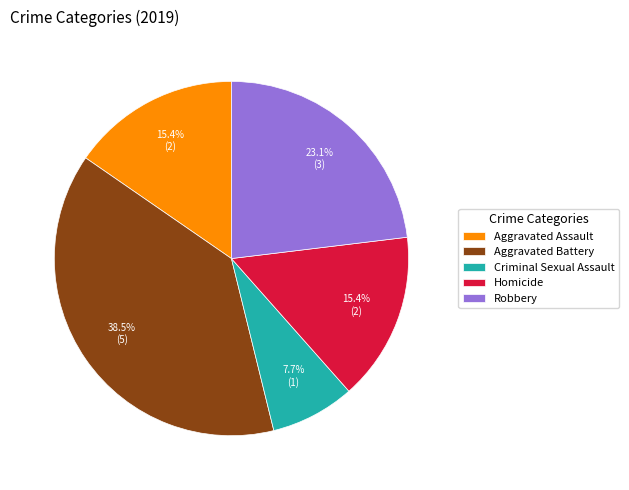

Does Robbery account for over 50% of the chart?

No